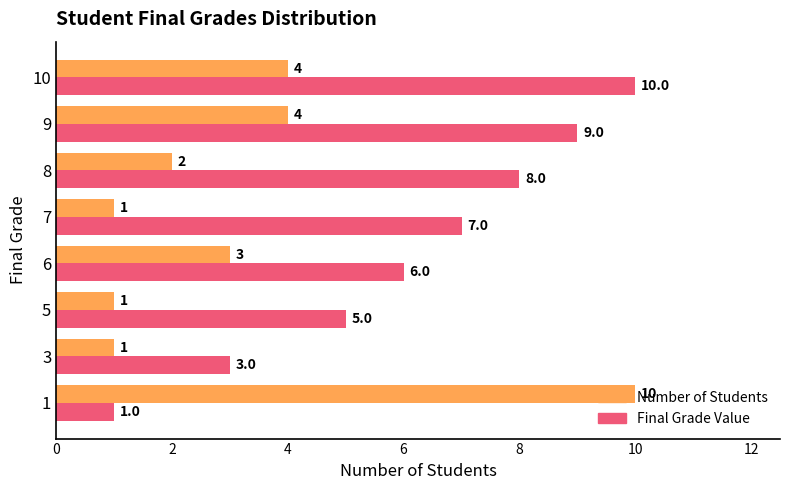

Which series changed the most between 6 and 10?

Final Grade Value